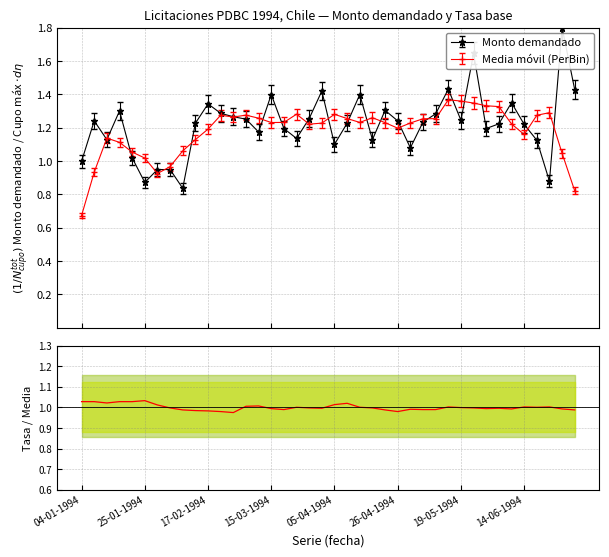

What is the value of the 2nd point from the left?

1.0